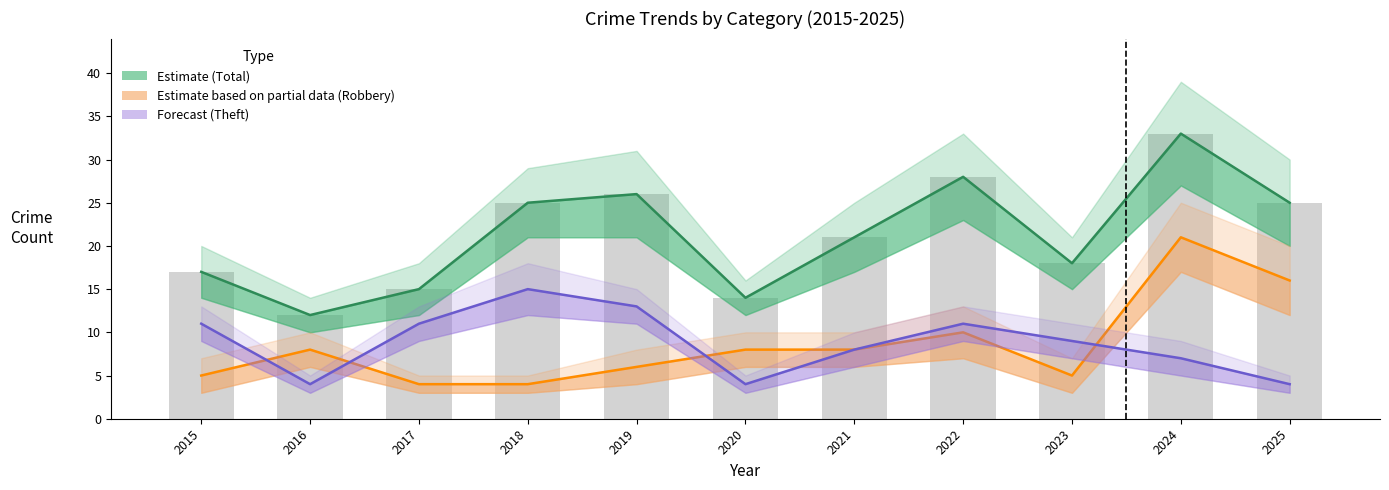

Is the value of Robbery at 2017 greater than the value of Total at 2022?

No